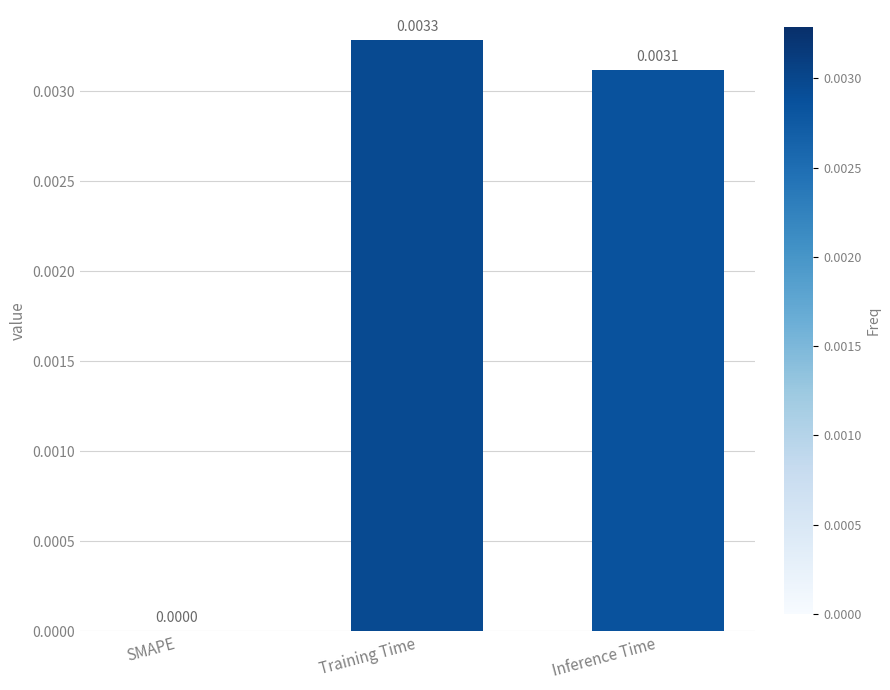

How many categories are shown in the chart?

3